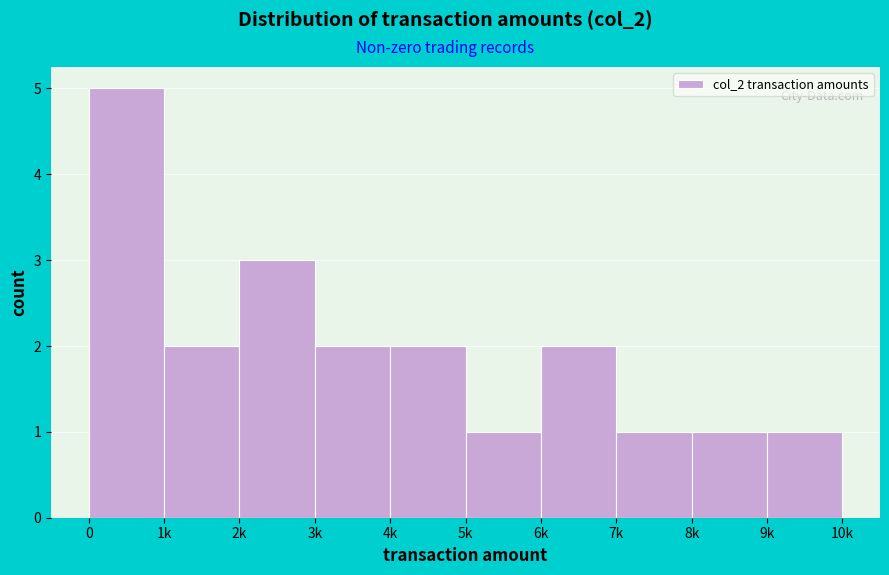

Reading left to right, transcribe all the data shown in this chart.

5	2	3	2	2	1	2	1	1	1